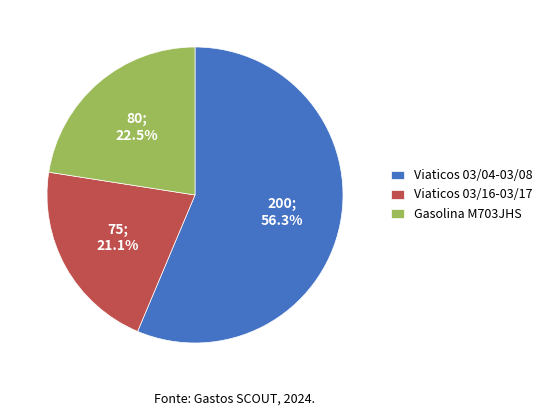

Combined, do Viaticos 03/04-03/08 and Gasolina M703JHS account for over 50%?

Yes